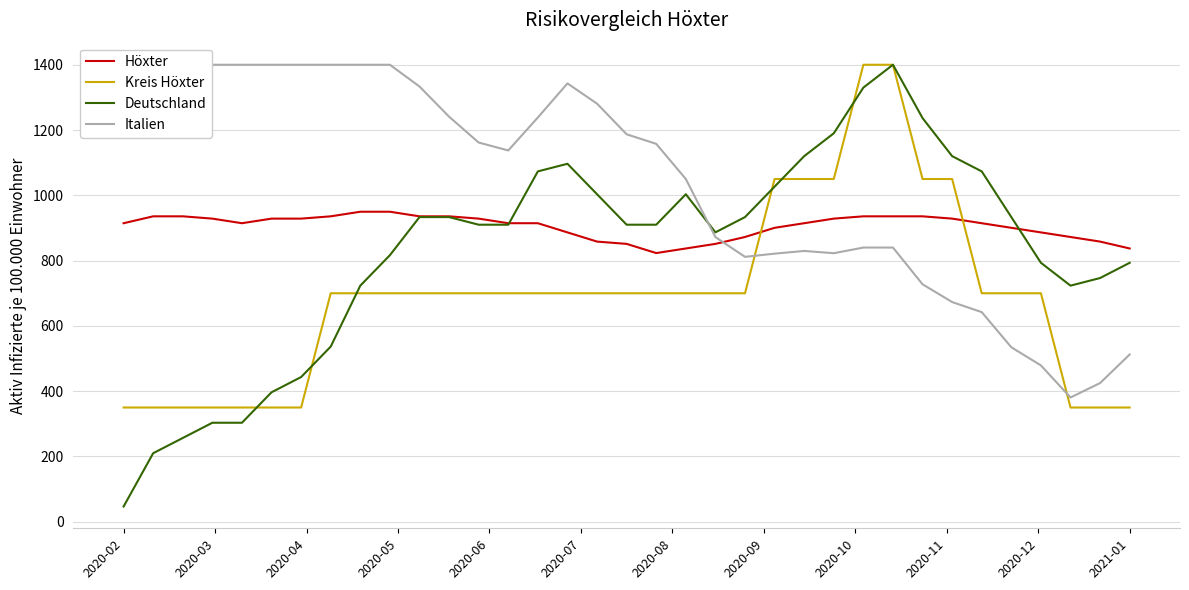

True or false: Kreis Höxter and Deutschland intersect in this chart.

True